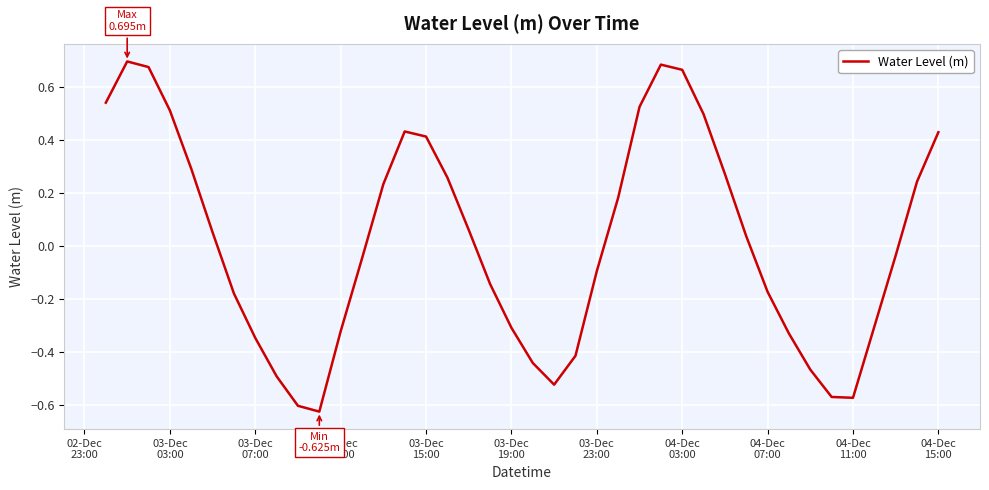

How many negative values are there?

20